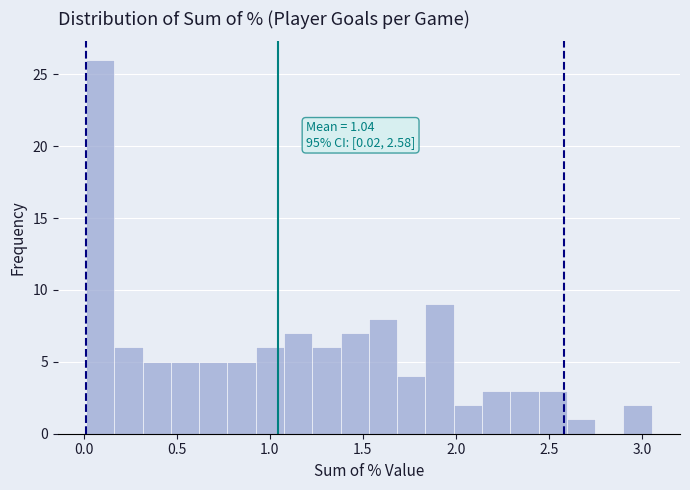

Read against the x-axis, roughly where is the centre of the tallest bar?

0.10